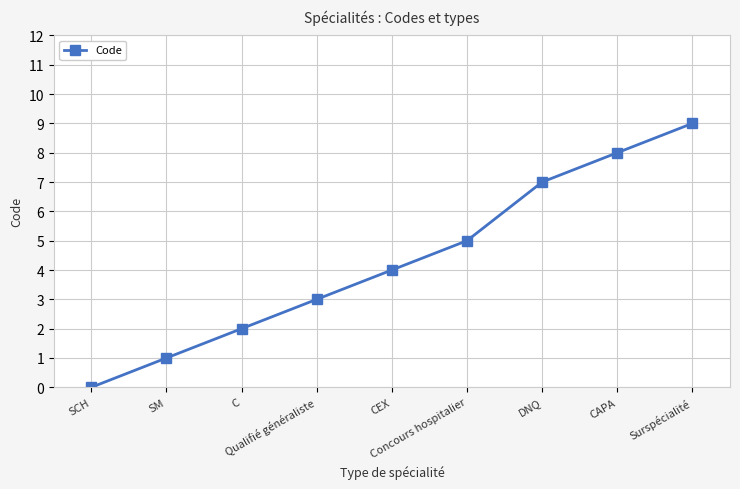

What is the sum of the values at DNQ and Concours hospitalier?

12